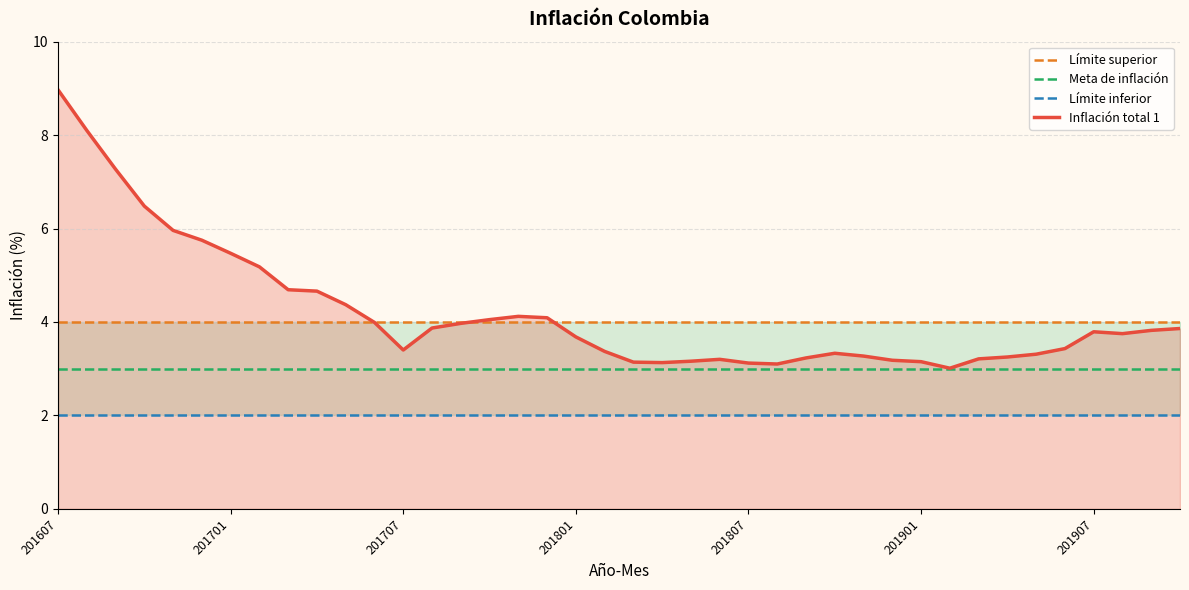

How many data points does each series have?

40